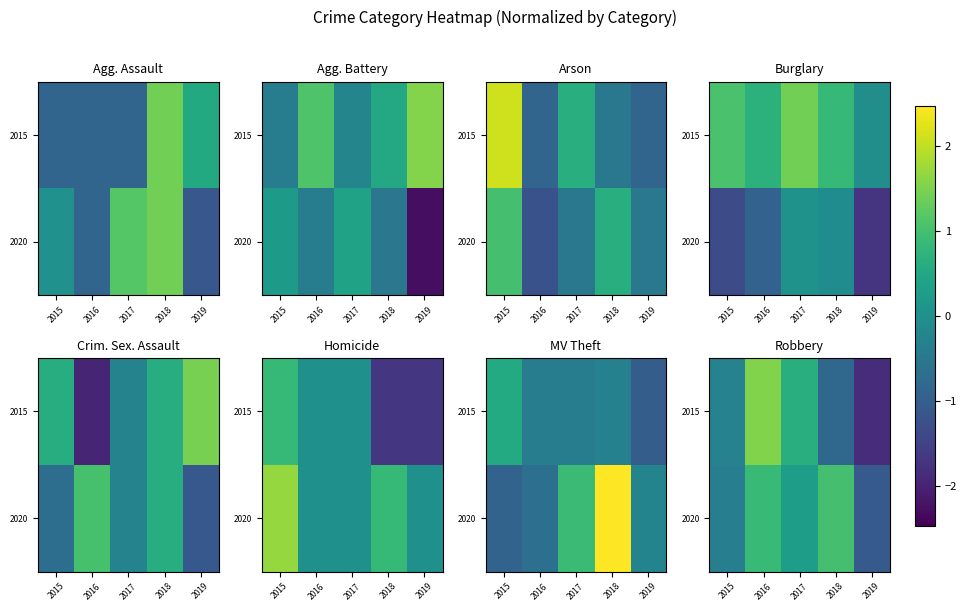

What is the sum of the 2020 values at 2016 and 2018?

1.9